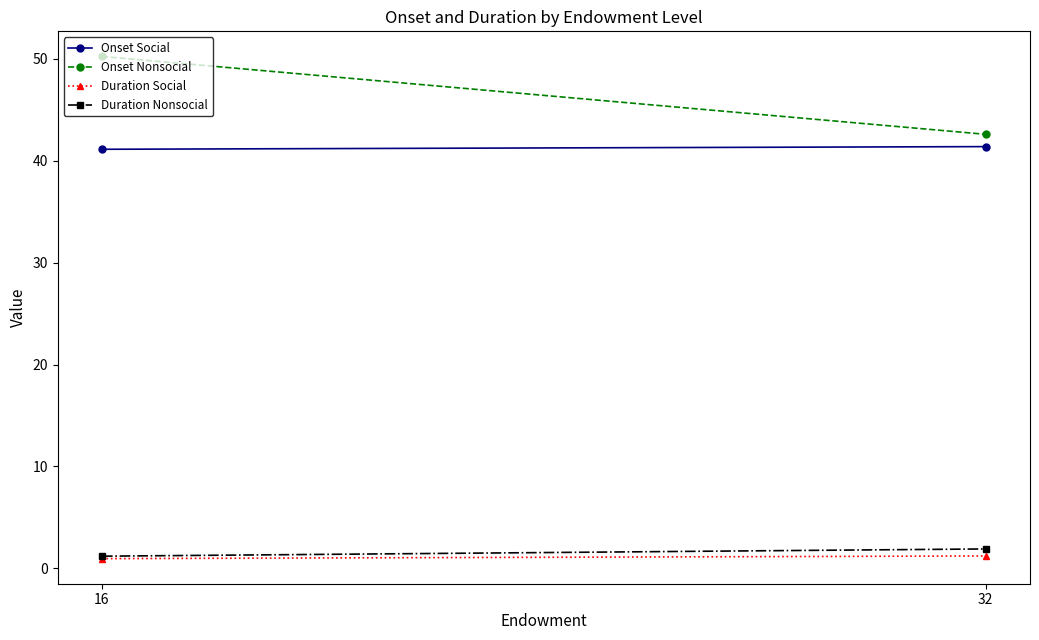

Count the number of data series in this chart.

4